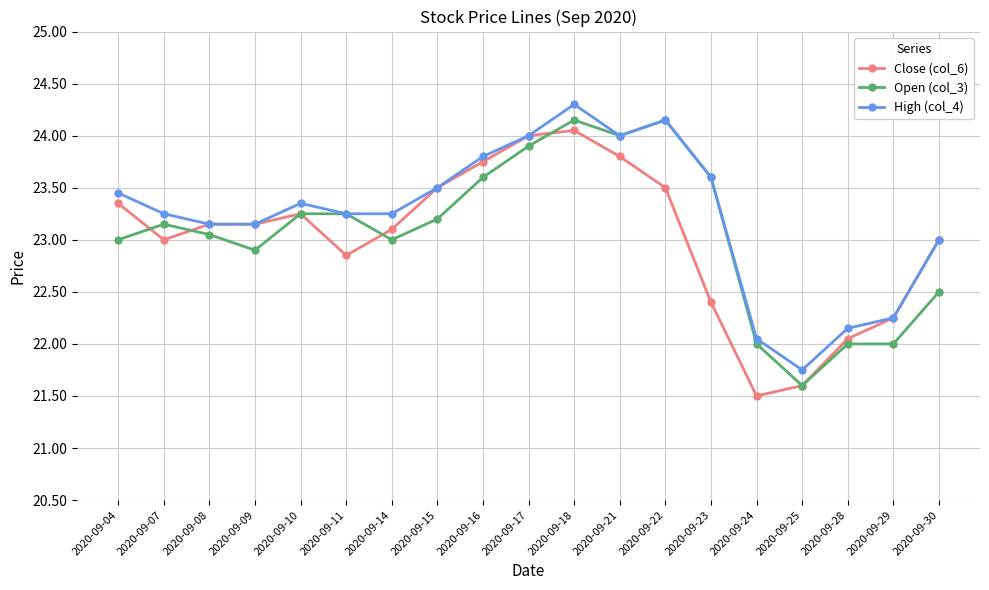

Where is the first local minimum for Close (col_6)?

2020-09-07